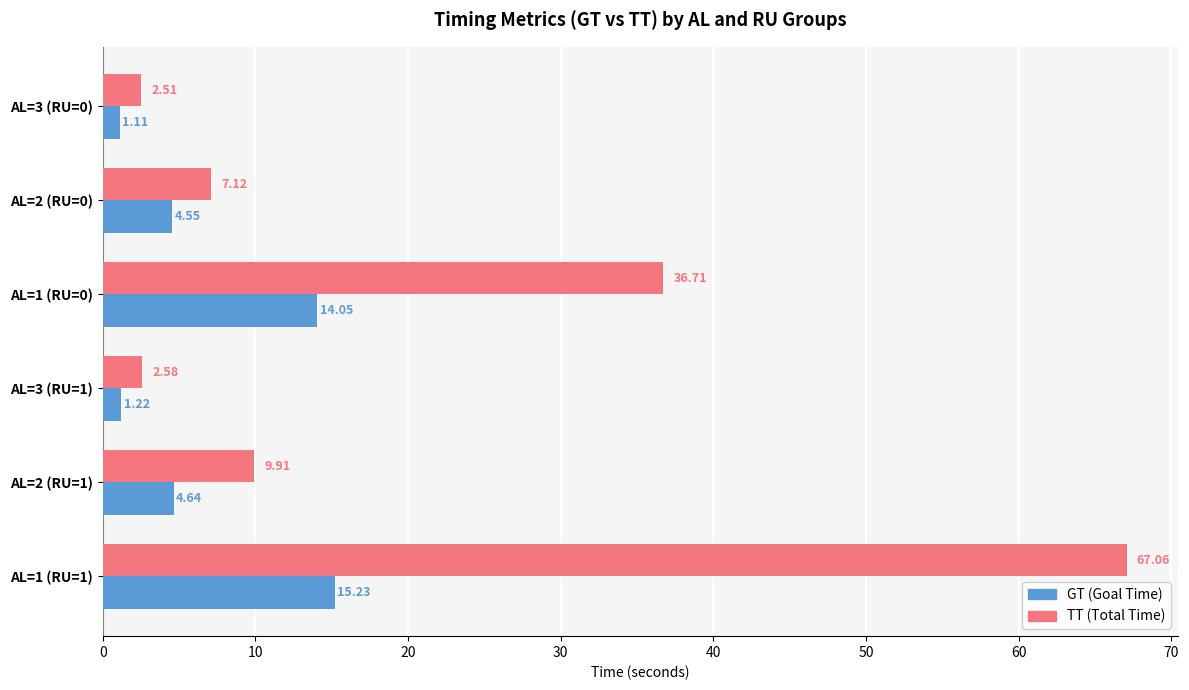

What is the difference between the highest and lowest values at AL=1 (RU=0)?

22.7